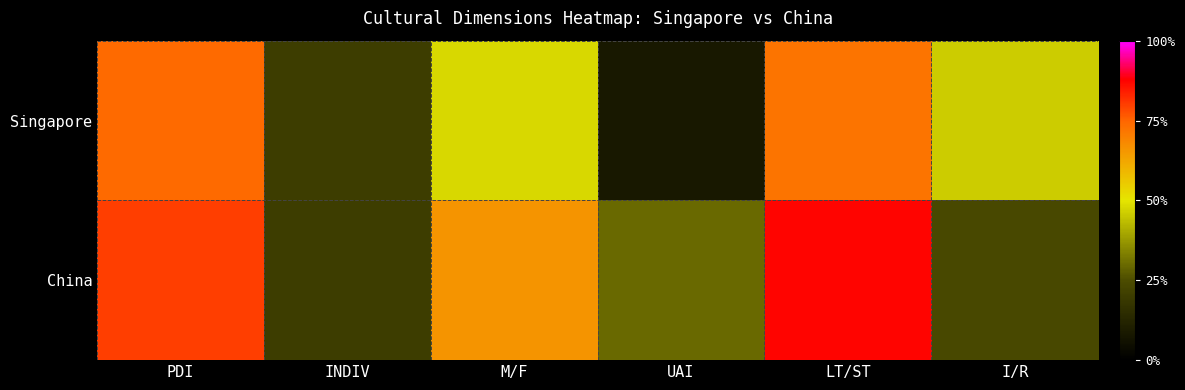

Rank the series at PDI from highest to lowest value.

China, Singapore